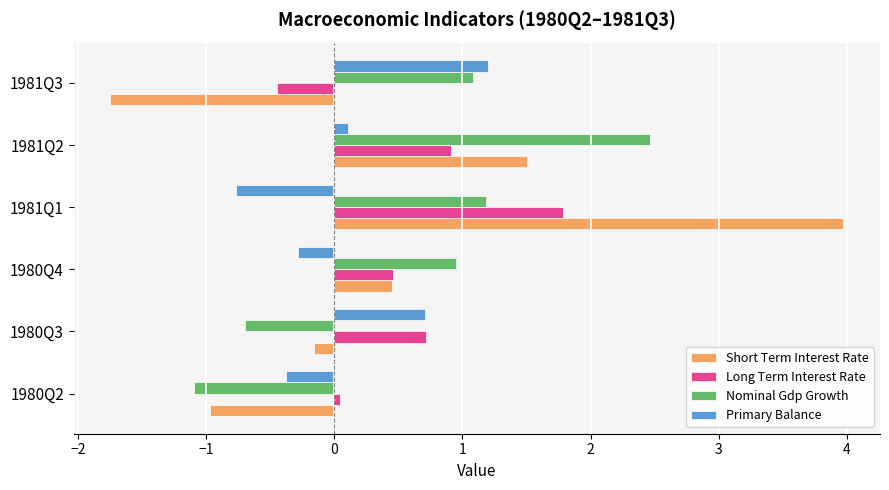

What is the approximate value of Nominal Gdp Growth at 1981Q3?

1.1